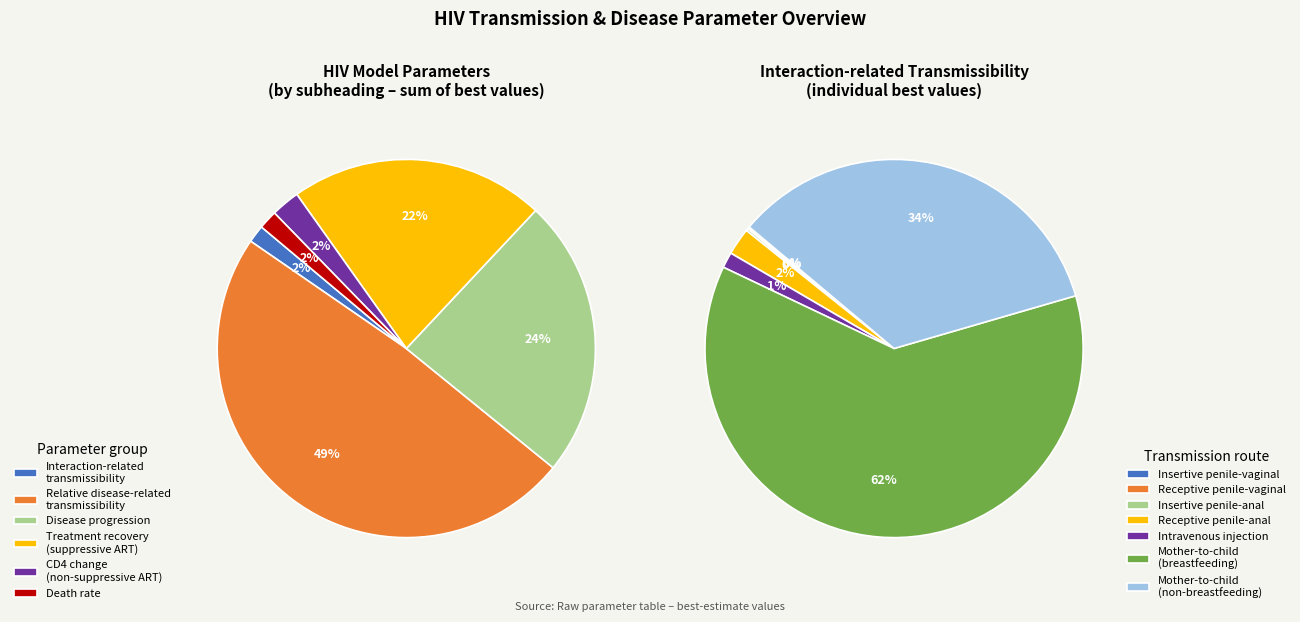

To the nearest percent, what is the difference between the largest and smallest slice percentages?

46%